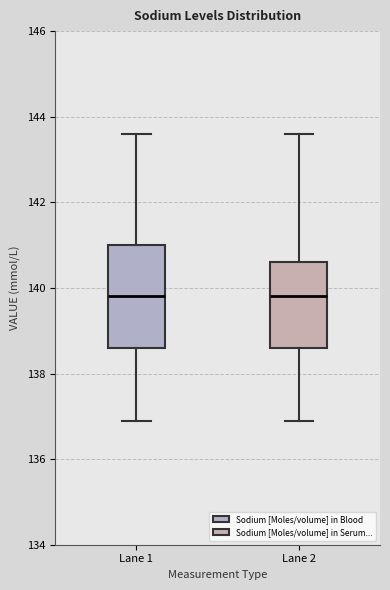

Reading left to right, read every box against the y-axis: the position of its median line, the range the box covers, and the ends of its whiskers. The values are not printed on the chart, so give them approximately, as read against the axis.

Lane 1: median 139.8, box 138.6 to 141.0, whiskers 137.0 to 143.6
Lane 2: median 139.8, box 138.6 to 140.6, whiskers 137.0 to 143.6